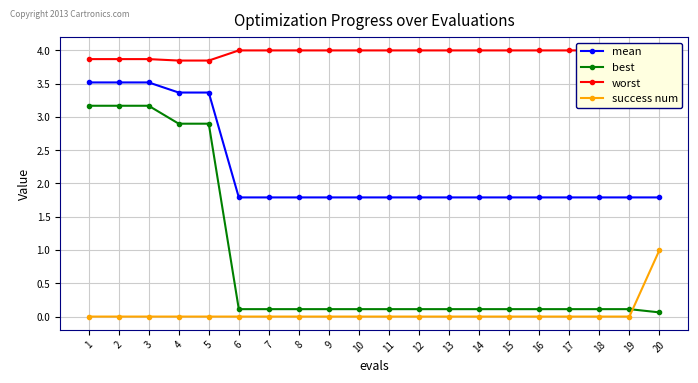

What is the value of the worst point at the 7th from the left?

4.0